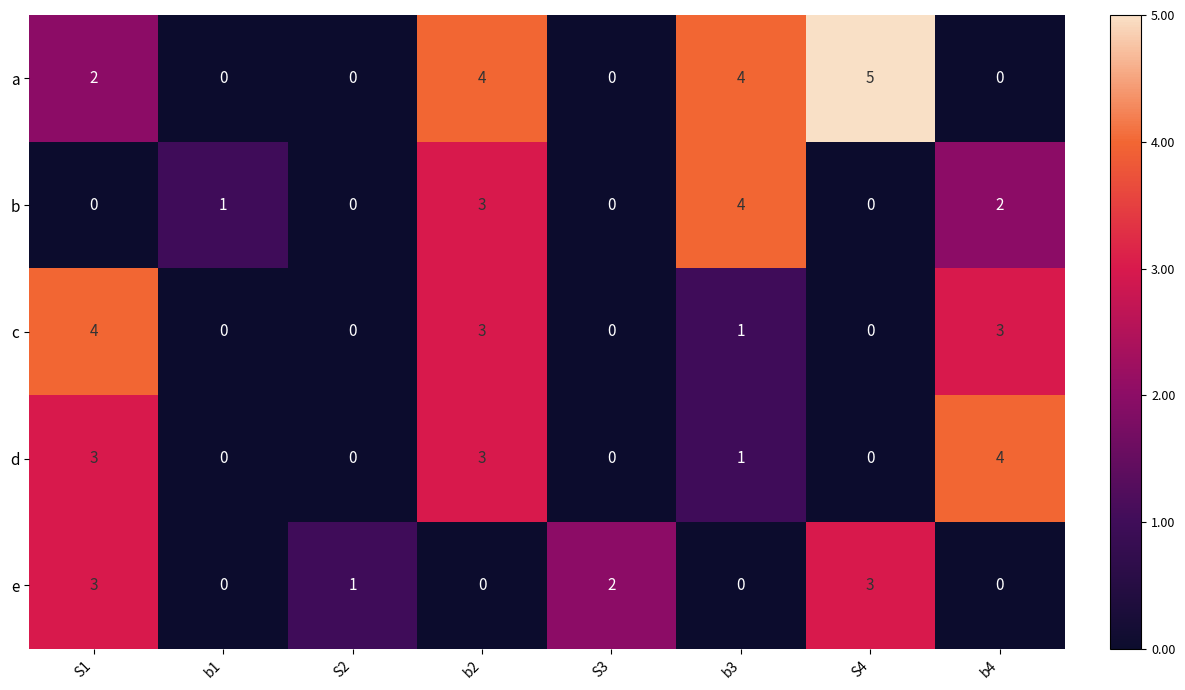

The value of b at b1 is 0. True or false?

False